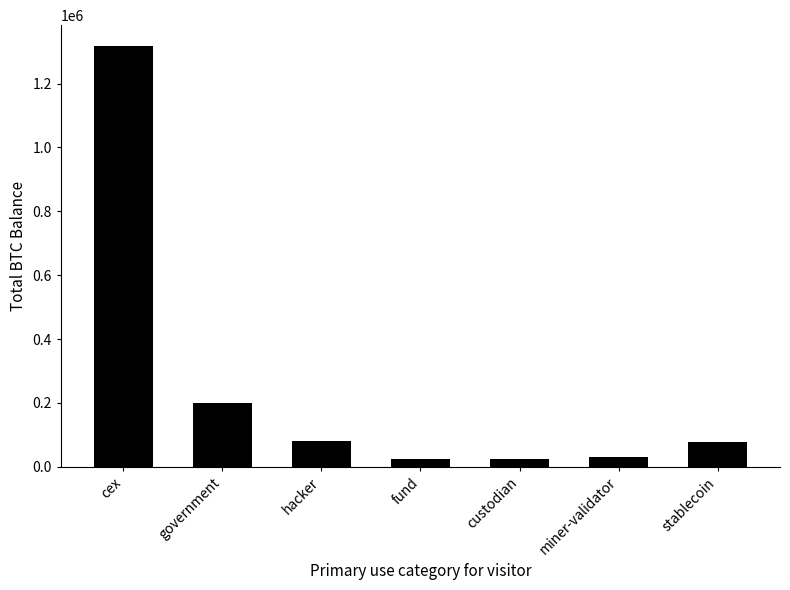

What is the change in value from government to fund?

-175719.4